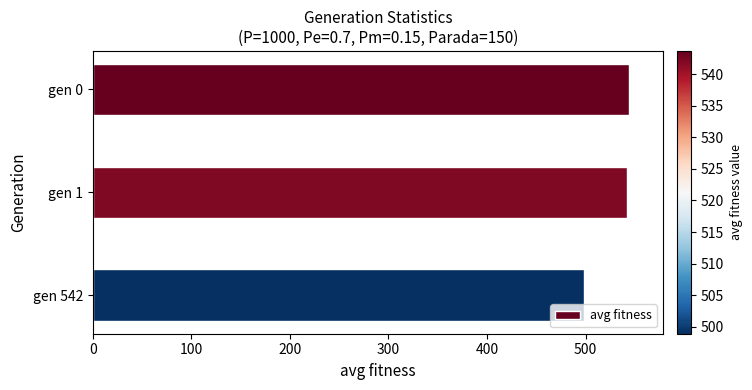

What is the minimum value shown in the chart?

498.9